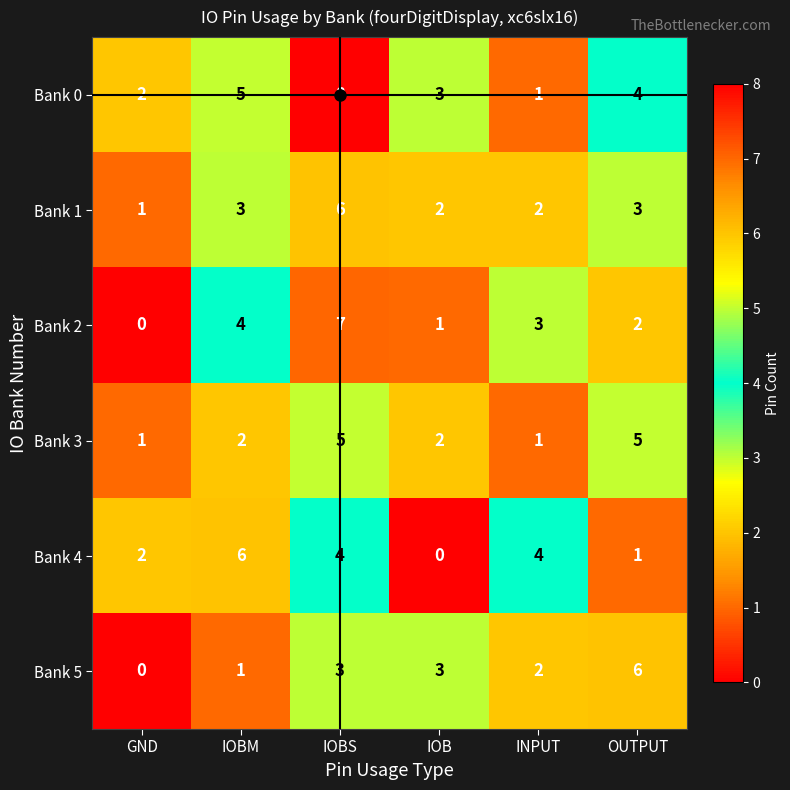

At OUTPUT, list the series in order from largest to smallest.

Bank 5, Bank 3, Bank 0, Bank 1, Bank 2, Bank 4